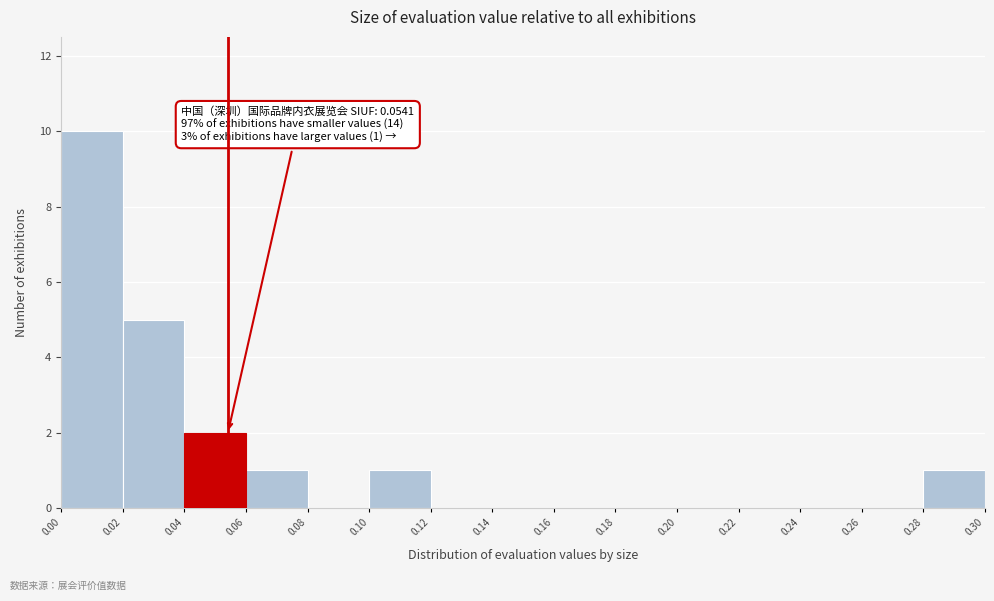

Which range on the x-axis has the tallest bar?

0.00 to 0.02